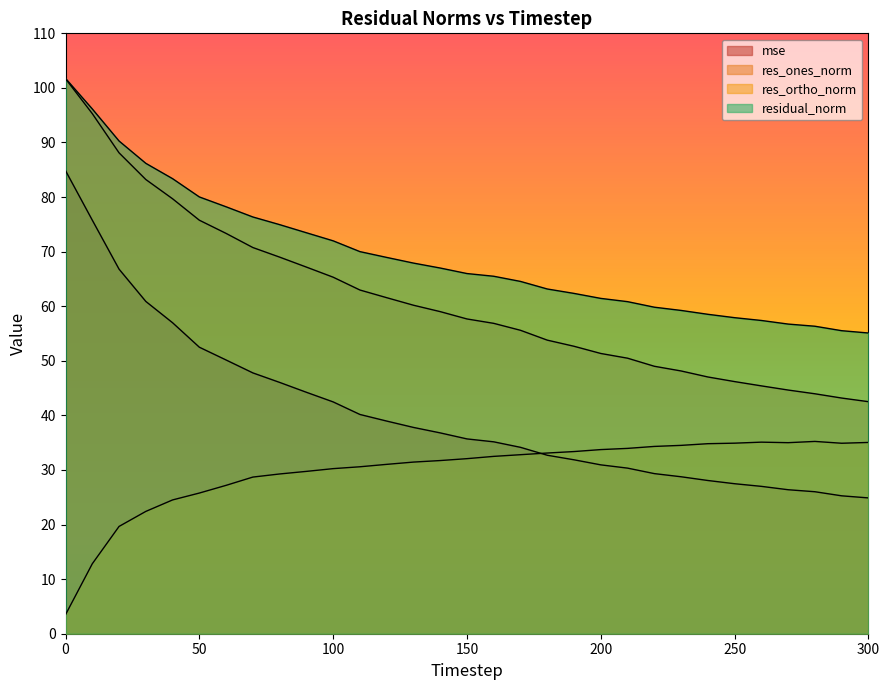

Between 40 and 270, which is larger?

40